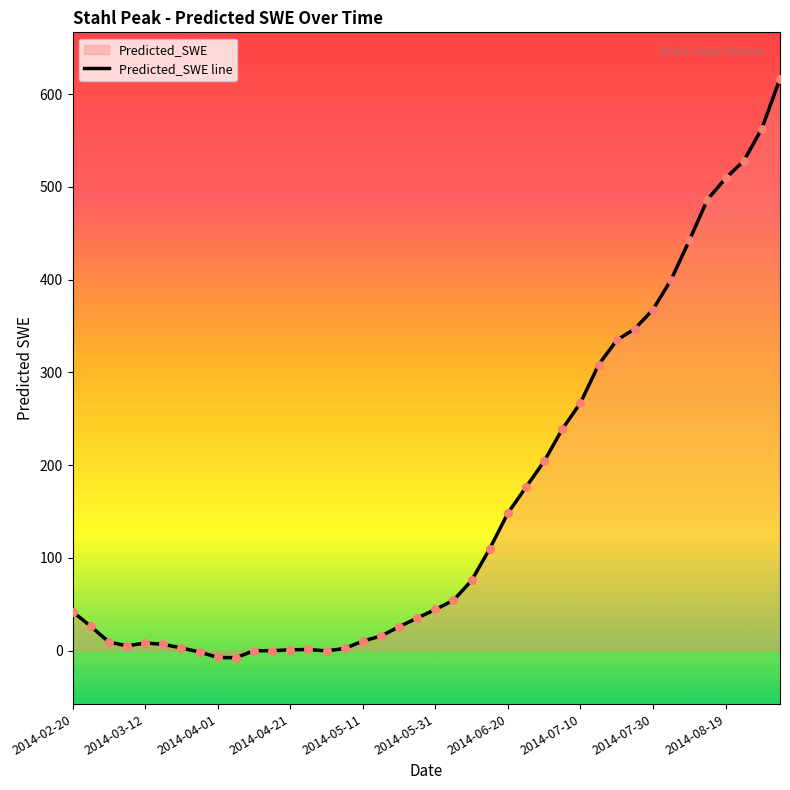

What is the greatest value displayed?

616.6